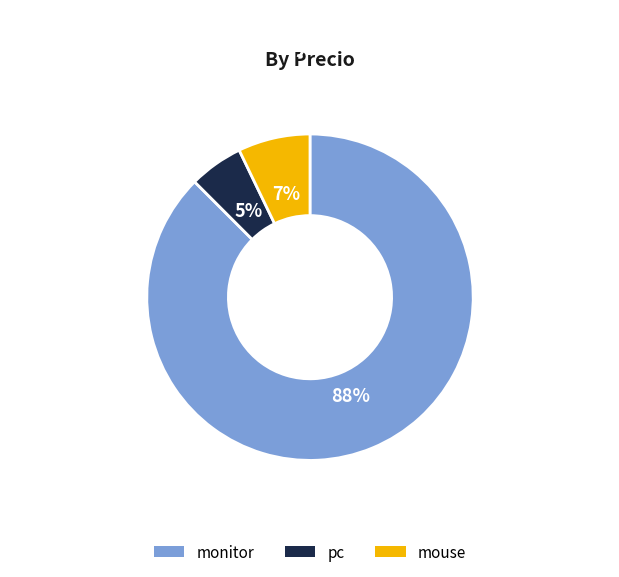

True or false: pc accounts for 1% of the total.

False